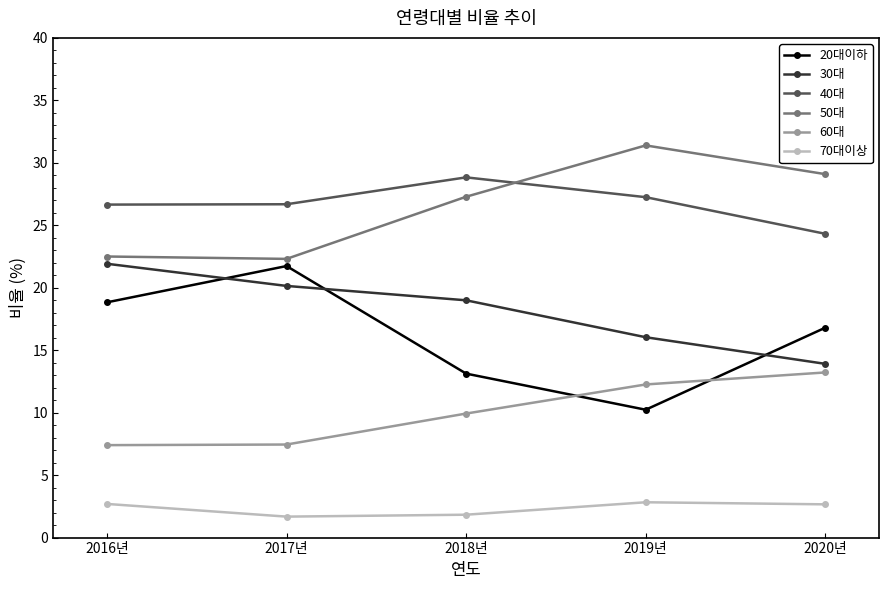

How many data points in 20대이하 are less than 16?

2